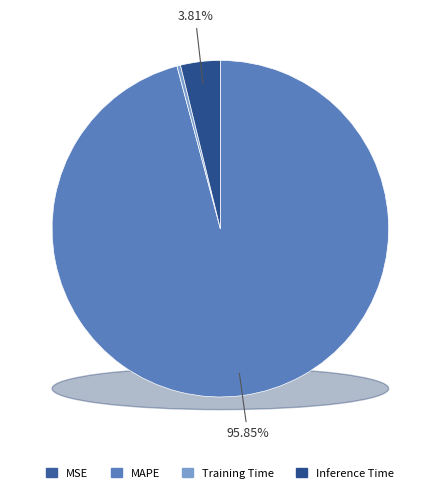

Which category has the smallest portion of the pie?

MSE